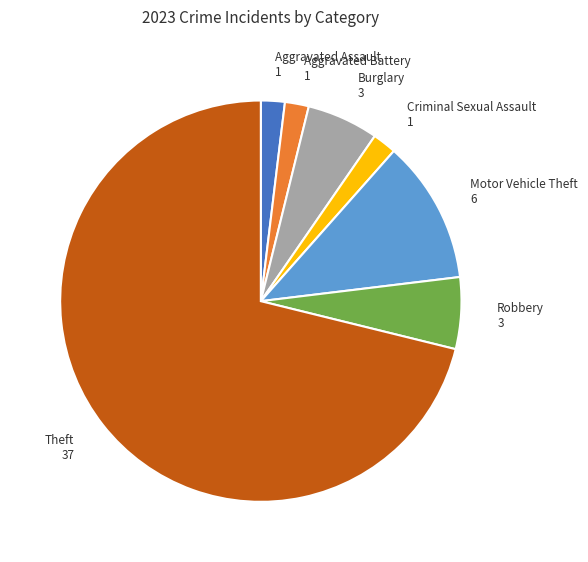

Is there a majority slice in this chart?

Yes